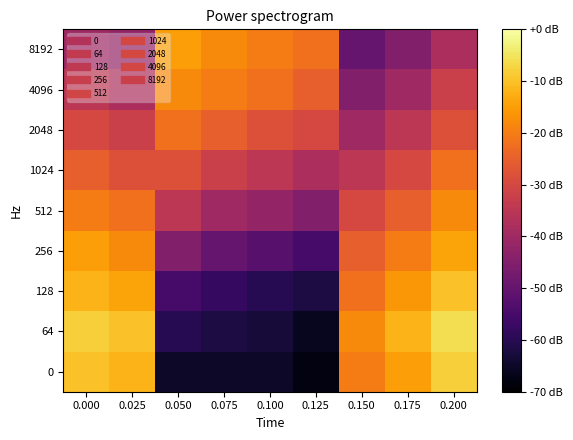

Reading left to right, extract all data points from this chart.

0: 0.000=-10	0.025=-12	0.050=-65	0.075=-65	0.100=-65	0.125=-68	0.150=-20	0.175=-15	0.200=-8
64: 0.000=-8	0.025=-10	0.050=-60	0.075=-62	0.100=-63	0.125=-66	0.150=-18	0.175=-12	0.200=-6
128: 0.000=-12	0.025=-14	0.050=-55	0.075=-58	0.100=-60	0.125=-62	0.150=-22	0.175=-16	0.200=-10
256: 0.000=-15	0.025=-18	0.050=-45	0.075=-50	0.100=-52	0.125=-55	0.150=-25	0.175=-20	0.200=-14
512: 0.000=-20	0.025=-22	0.050=-35	0.075=-40	0.100=-42	0.125=-45	0.150=-30	0.175=-25	0.200=-18
1024: 0.000=-25	0.025=-28	0.050=-28	0.075=-32	0.100=-35	0.125=-38	0.150=-35	0.175=-30	0.200=-22
2048: 0.000=-30	0.025=-32	0.050=-22	0.075=-25	0.100=-28	0.125=-30	0.150=-40	0.175=-35	0.200=-28
4096: 0.000=-35	0.025=-38	0.050=-18	0.075=-20	0.100=-22	0.125=-25	0.150=-45	0.175=-40	0.200=-32
8192: 0.000=-40	0.025=-42	0.050=-15	0.075=-18	0.100=-20	0.125=-22	0.150=-50	0.175=-45	0.200=-38